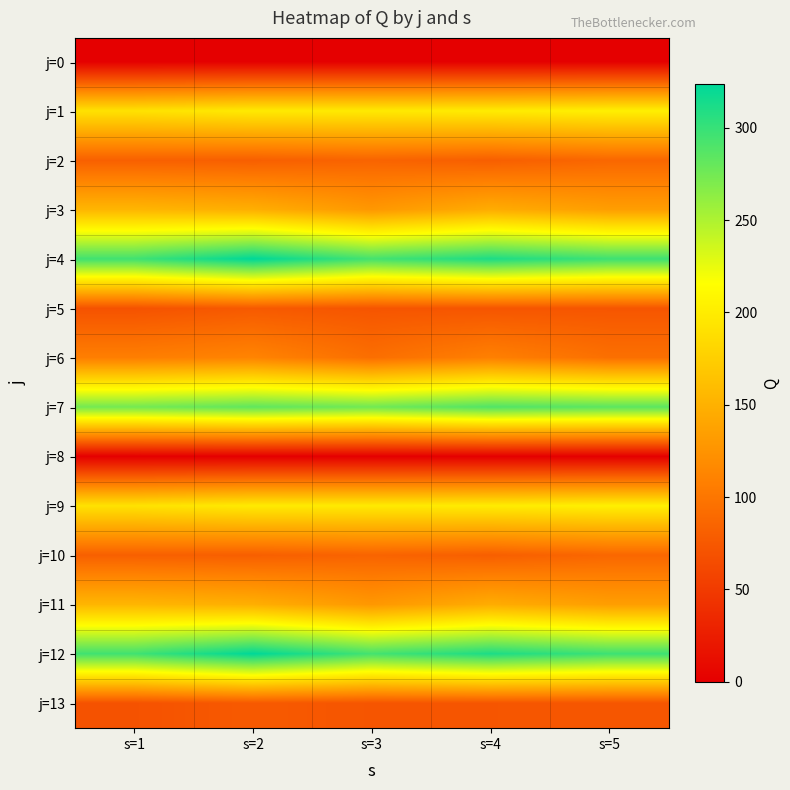

List the series in order of their peak value, highest first.

j=4, j=12, j=7, j=1, j=9, j=3, j=11, j=6, j=2, j=10, j=5, j=13, j=0, j=8